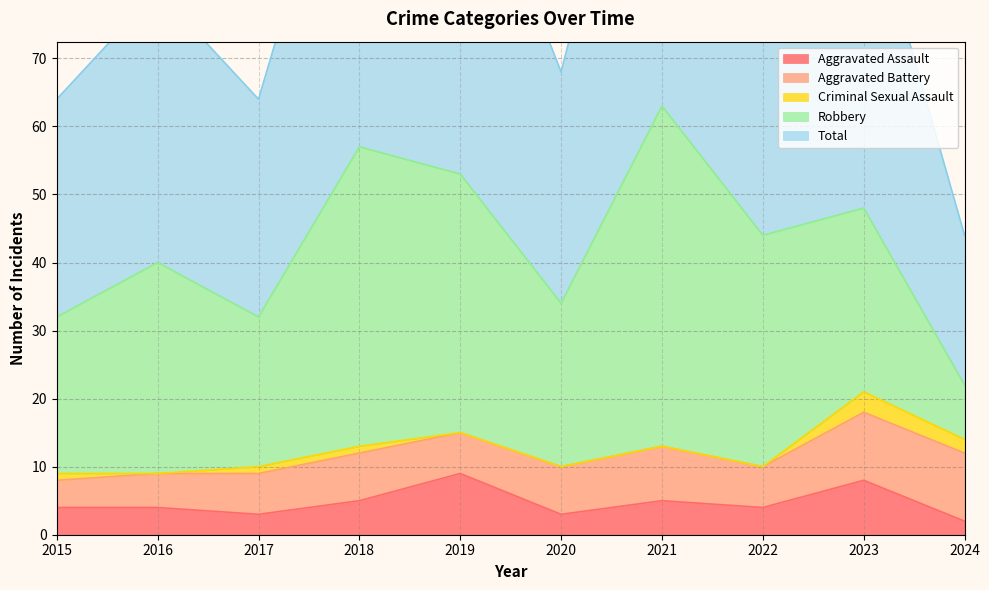

How many lines are shown in the chart?

5